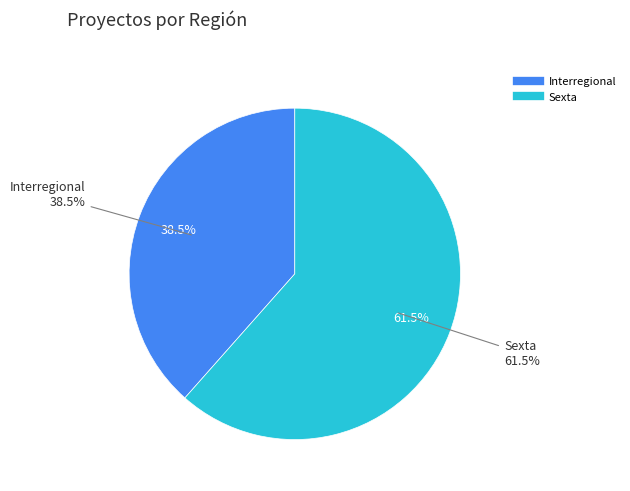

Is there a majority slice in this chart?

Yes